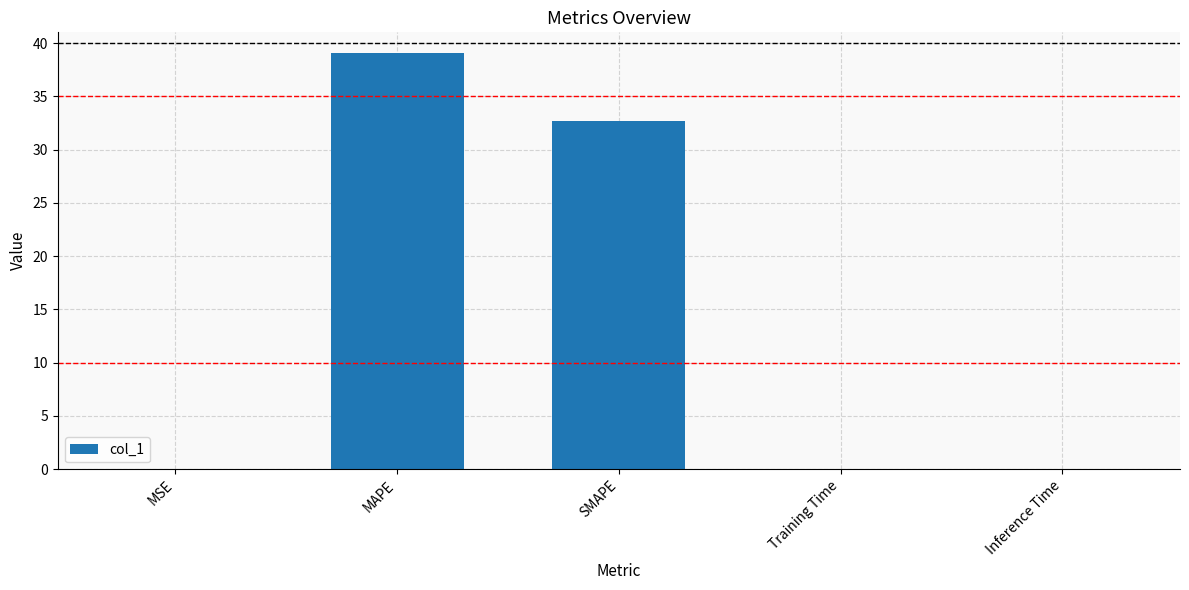

The value at MSE is 0.0. True or false?

True